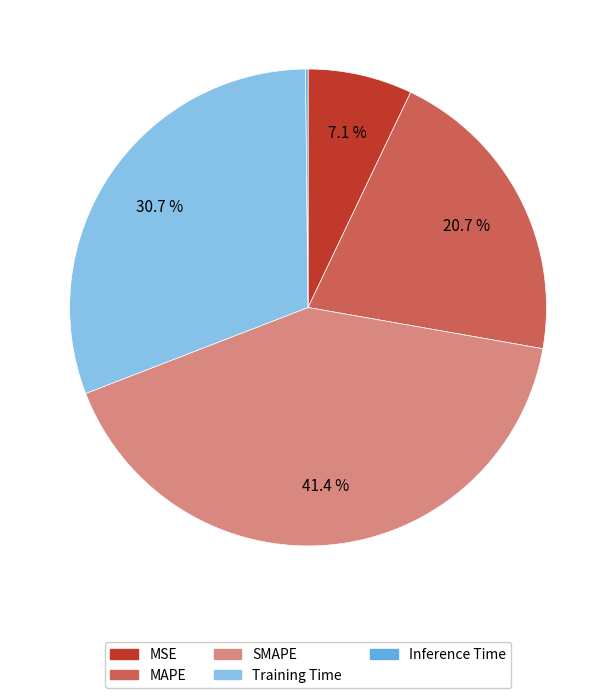

Which has a higher value, MSE or Training Time?

Training Time